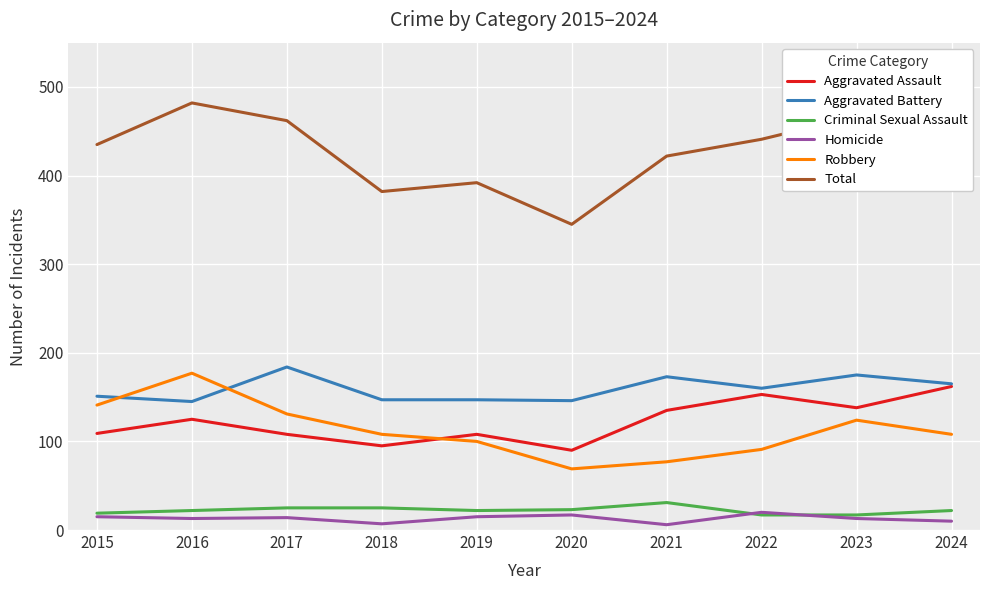

True or false: Homicide has a value of 13 at 2023.

True